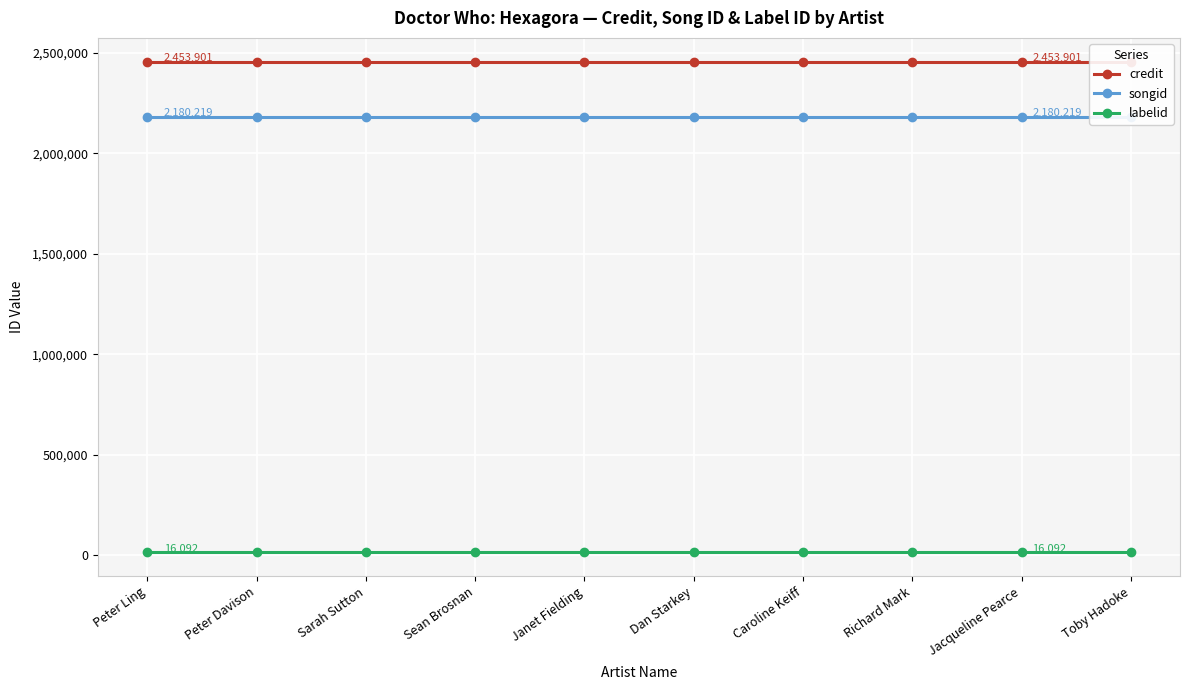

Reading left to right, what are all the values shown in this chart?

credit: Peter Ling=2453901	Peter Davison=2453901	Sarah Sutton=2453901	Sean Brosnan=2453901	Janet Fielding=2453901	Dan Starkey=2453901	Caroline Keiff=2453901	Richard Mark=2453901	Jacqueline Pearce=2453901	Toby Hadoke=2453901
songid: Peter Ling=2180219	Peter Davison=2180219	Sarah Sutton=2180219	Sean Brosnan=2180219	Janet Fielding=2180219	Dan Starkey=2180219	Caroline Keiff=2180219	Richard Mark=2180219	Jacqueline Pearce=2180219	Toby Hadoke=2180219
labelid: Peter Ling=16092	Peter Davison=16092	Sarah Sutton=16092	Sean Brosnan=16092	Janet Fielding=16092	Dan Starkey=16092	Caroline Keiff=16092	Richard Mark=16092	Jacqueline Pearce=16092	Toby Hadoke=16092